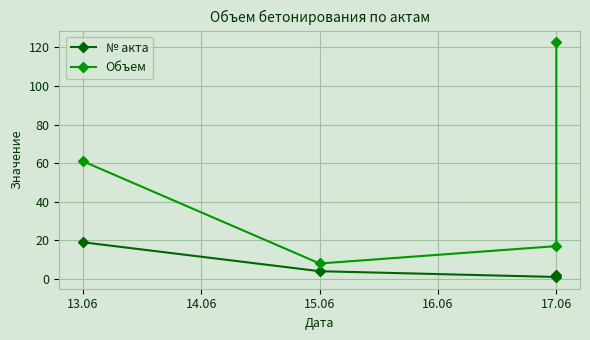

How many lines are shown in the chart?

2